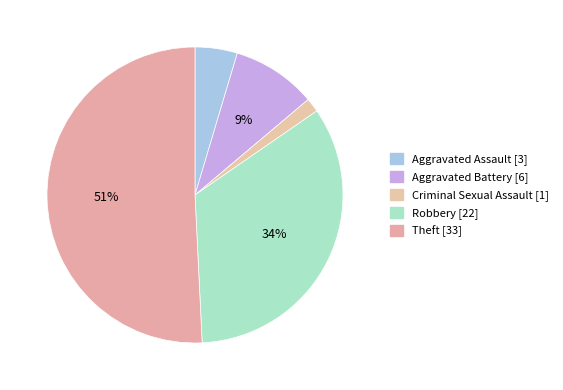

How many segments does this pie chart have?

5